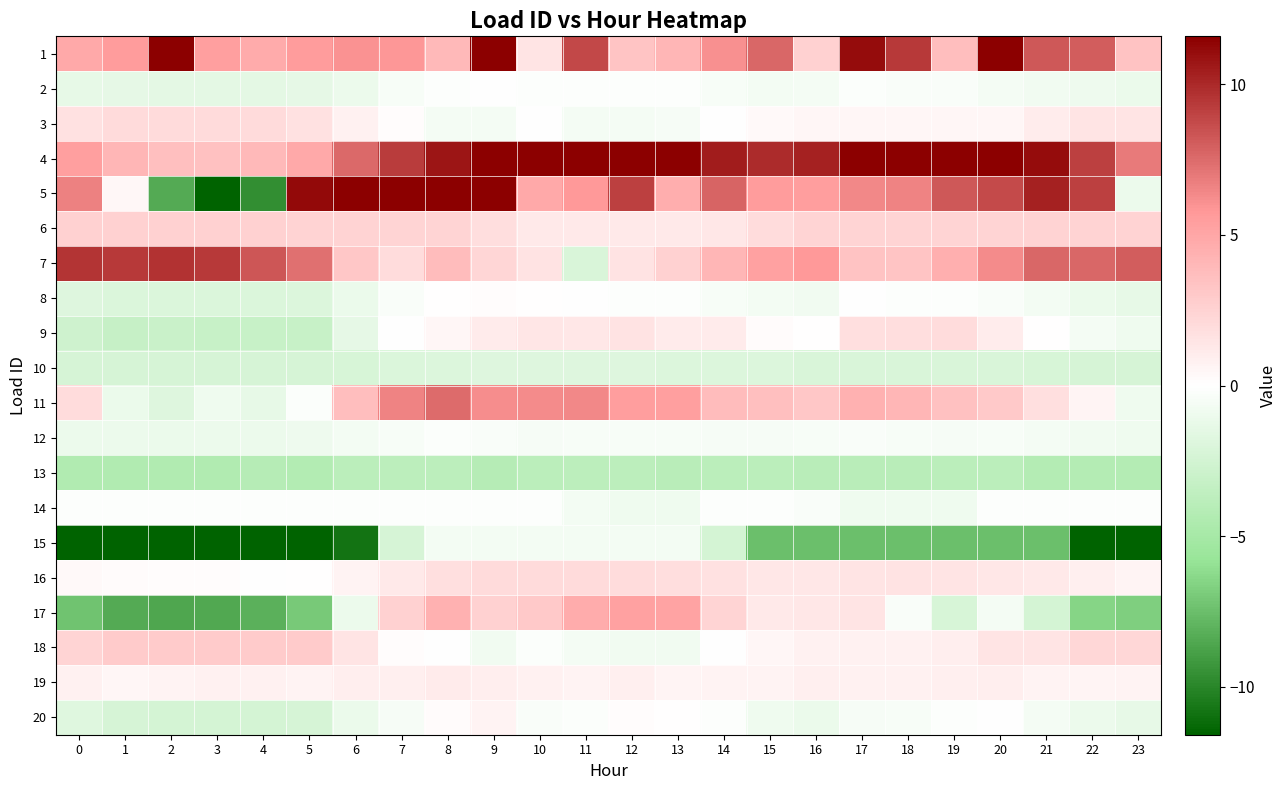

Reading left to right, list all the values displayed in this chart.

1: 0=4.9	1=5.6	2=12.4	3=5.4	4=4.8	5=5.6	6=6.0	7=5.8	8=4.0	9=16.3	10=1.5	11=8.9	12=3.3	13=4.1	14=6.1	15=7.7	16=2.6	17=11.1	18=9.4	19=3.7	20=15.9	21=8.2	22=8.1	23=3.4
2: 0=-1.3	1=-1.4	2=-1.5	3=-1.5	4=-1.5	5=-1.4	6=-1.0	7=-0.4	8=-0.1	9=-0.0	10=-0.2	11=-0.1	12=-0.2	13=-0.2	14=-0.5	15=-0.6	16=-0.6	17=-0.2	18=-0.3	19=-0.4	20=-0.6	21=-0.7	22=-1.0	23=-1.1
3: 0=1.7	1=2.1	2=2.1	3=2.1	4=2.1	5=1.7	6=0.8	7=0.1	8=-0.6	9=-0.6	10=-0.0	11=-0.6	12=-0.6	13=-0.5	14=-0.1	15=0.3	16=0.5	17=0.5	18=0.5	19=0.5	20=0.5	21=1.0	22=1.5	23=1.5
4: 0=5.4	1=4.1	2=3.5	3=3.5	4=3.9	5=4.9	6=7.6	7=9.3	8=10.7	9=11.8	10=11.9	11=11.7	12=11.7	13=11.6	14=10.5	15=9.9	16=10.3	17=14.0	18=14.0	19=13.5	20=12.5	21=11.1	22=9.1	23=7.0
5: 0=6.6	1=0.4	2=-8.4	3=-12.8	4=-9.6	5=11.2	6=33.8	7=38.5	8=30.7	9=17.0	10=4.9	11=5.8	12=9.1	13=4.5	14=7.8	15=5.6	16=5.4	17=6.4	18=6.6	19=8.2	20=8.7	21=10.3	22=9.1	23=-1.0
6: 0=2.5	1=2.6	2=2.6	3=2.6	4=2.6	5=2.5	6=2.5	7=2.4	8=2.4	9=1.8	10=1.3	11=1.2	12=1.3	13=1.3	14=1.3	15=1.9	16=2.4	17=2.4	18=2.4	19=2.4	20=2.4	21=2.5	22=2.5	23=2.5
7: 0=9.6	1=9.4	2=9.6	3=9.4	4=8.3	5=7.3	6=3.1	7=1.9	8=3.7	9=2.3	10=1.6	11=-2.1	12=1.6	13=2.6	14=4.1	15=5.3	16=5.7	17=3.4	18=3.3	19=4.5	20=6.3	21=7.6	22=7.7	23=8.0
8: 0=-1.9	1=-2.0	2=-2.0	3=-2.1	4=-2.0	5=-1.9	6=-1.1	7=-0.3	8=0.0	9=0.2	10=0.0	11=-0.1	12=-0.1	13=-0.1	14=-0.4	15=-0.7	16=-0.7	17=-0.1	18=-0.1	19=-0.2	20=-0.4	21=-0.7	22=-1.1	23=-1.3
9: 0=-2.8	1=-3.2	2=-3.0	3=-3.1	4=-3.1	5=-3.1	6=-1.4	7=-0.1	8=0.5	9=1.1	10=1.4	11=1.3	12=1.6	13=1.2	14=1.1	15=0.3	16=0.1	17=1.8	18=1.8	19=2.0	20=1.1	21=0.1	22=-0.6	23=-0.9
10: 0=-2.3	1=-2.3	2=-2.3	3=-2.3	4=-2.3	5=-2.3	6=-2.2	7=-2.0	8=-1.9	9=-1.8	10=-1.9	11=-1.8	12=-1.9	13=-2.0	14=-2.0	15=-2.0	16=-2.1	17=-2.1	18=-2.1	19=-2.1	20=-2.1	21=-2.2	22=-2.3	23=-2.3
11: 0=1.9	1=-1.2	2=-1.9	3=-0.8	4=-1.3	5=-0.2	6=3.7	7=6.6	8=7.4	9=6.2	10=6.3	11=6.3	12=5.5	13=5.3	14=3.8	15=3.6	16=3.1	17=4.4	18=4.1	19=3.5	20=3.1	21=1.7	22=0.6	23=-0.8
12: 0=-1.1	1=-1.1	2=-1.2	3=-1.1	4=-1.1	5=-1.0	6=-0.7	7=-0.4	8=-0.3	9=-0.3	10=-0.5	11=-0.4	12=-0.4	13=-0.4	14=-0.5	15=-0.5	16=-0.4	17=-0.4	18=-0.4	19=-0.5	20=-0.4	21=-0.6	22=-0.7	23=-0.8
13: 0=-4.4	1=-4.4	2=-4.4	3=-4.4	4=-4.1	5=-4.3	6=-3.9	7=-3.8	8=-3.8	9=-4.2	10=-3.9	11=-3.7	12=-3.8	13=-4.0	14=-3.9	15=-3.9	16=-4.0	17=-4.0	18=-4.0	19=-3.9	20=-3.8	21=-4.2	22=-4.2	23=-4.2
14: 0=-0.1	1=-0.1	2=-0.1	3=-0.1	4=-0.1	5=-0.1	6=-0.1	7=-0.1	8=-0.1	9=-0.1	10=-0.1	11=-0.7	12=-0.9	13=-0.9	14=-0.1	15=-0.1	16=-0.3	17=-0.9	18=-0.9	19=-0.9	20=-0.2	21=-0.2	22=-0.2	23=-0.2
15: 0=-14.4	1=-14.4	2=-14.4	3=-14.4	4=-14.4	5=-14.4	6=-10.8	7=-2.3	8=-0.7	9=-0.7	10=-0.7	11=-0.7	12=-0.7	13=-0.7	14=-2.4	15=-7.5	16=-7.5	17=-7.5	18=-7.5	19=-7.5	20=-7.5	21=-7.5	22=-14.2	23=-14.2
16: 0=0.3	1=0.2	2=0.1	3=0.1	4=-0.1	5=0.0	6=0.7	7=1.2	8=1.7	9=2.1	10=2.0	11=2.0	12=2.0	13=1.9	14=1.7	15=1.3	16=1.3	17=1.5	18=1.6	19=1.5	20=1.4	21=1.2	22=0.9	23=0.6
17: 0=-7.3	1=-8.4	2=-8.6	3=-8.5	4=-8.1	5=-7.0	6=-1.1	7=2.6	8=4.4	9=2.6	10=3.0	11=4.7	12=5.3	13=5.3	14=2.4	15=1.3	16=1.3	17=1.5	18=-0.3	19=-2.3	20=-0.6	21=-2.4	22=-6.5	23=-6.7
18: 0=2.4	1=2.9	2=2.9	3=2.9	4=2.9	5=2.9	6=1.5	7=0.2	8=-0.0	9=-0.8	10=-0.2	11=-0.6	12=-0.8	13=-0.8	14=-0.0	15=0.5	16=0.7	17=0.7	18=0.7	19=0.9	20=1.5	21=1.5	22=2.2	23=2.2
19: 0=0.8	1=0.5	2=0.7	3=0.8	4=0.8	5=0.7	6=0.9	7=0.9	8=1.2	9=1.0	10=0.7	11=0.7	12=0.9	13=0.6	14=0.6	15=0.7	16=0.9	17=0.8	18=0.8	19=0.9	20=0.9	21=0.7	22=0.6	23=0.7
20: 0=-1.7	1=-2.3	2=-2.4	3=-2.4	4=-2.4	5=-2.3	6=-1.2	7=-0.5	8=0.2	9=0.7	10=-0.3	11=-0.2	12=0.1	13=0.0	14=-0.2	15=-0.9	16=-1.2	17=-0.5	18=-0.4	19=-0.2	20=-0.1	21=-0.6	22=-1.0	23=-1.3